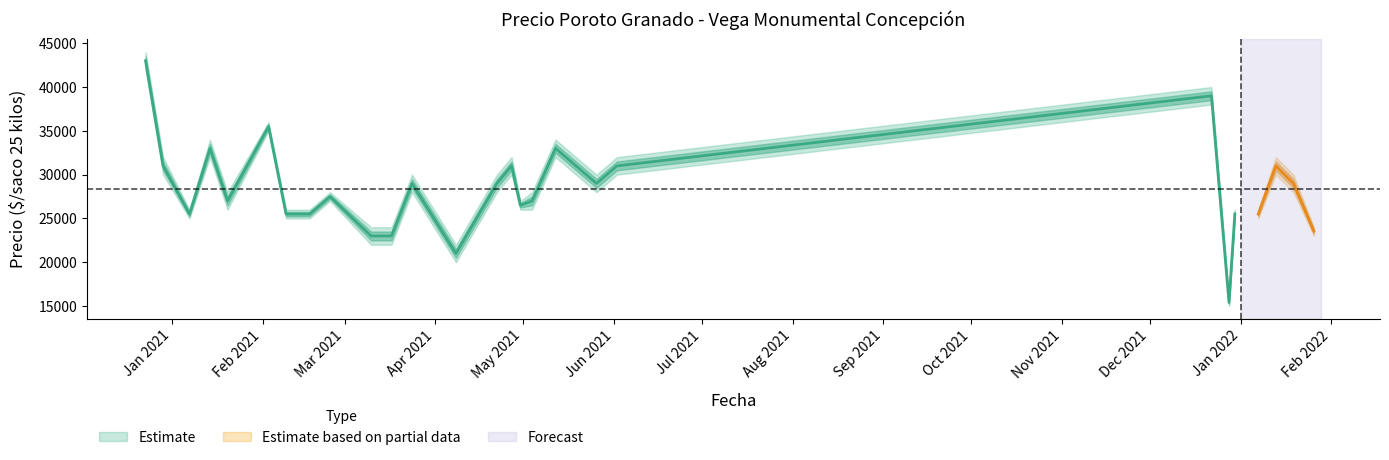

Reading right to left, what are all the values shown in this chart?

Precio promedio ponderado: 23545	29000	31000	25500	25500	15400	39000	31000	29000	33000	27000	26500	31000	29000	21000	29000	23000	23000	27500	25500	25500	35500	27000	33000	25500	31000	43000
Precio mínimo: 23000	28000	30000	25000	25000	15000	38000	30000	28000	32000	26000	26000	30000	28000	20000	28000	22000	22000	27000	25000	25000	35000	26000	32000	25000	30000	42000
Precio máximo: 24000	30000	32000	26000	26000	16000	40000	32000	30000	34000	28000	27000	32000	30000	22000	30000	24000	24000	28000	26000	26000	36000	28000	34000	26000	32000	44000